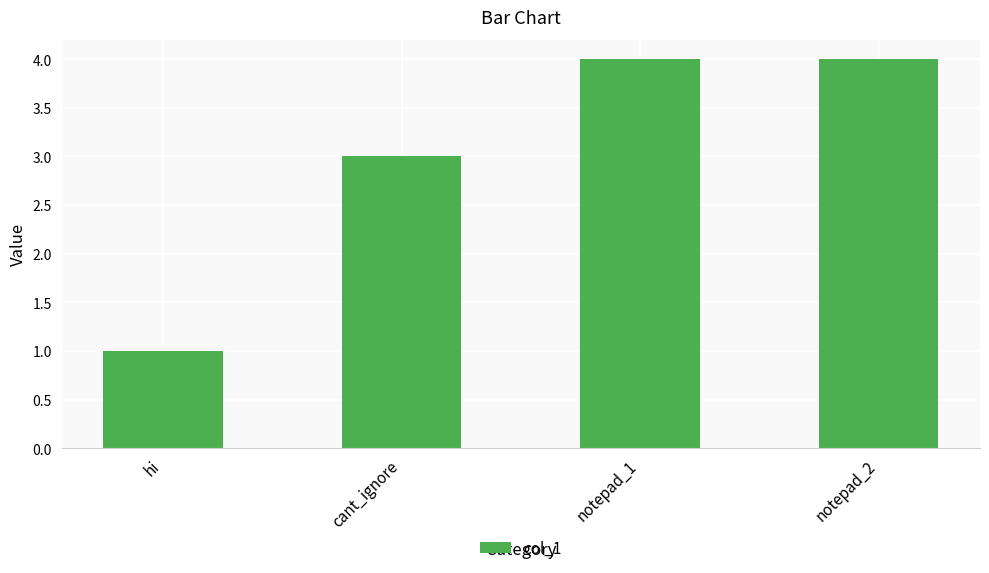

What is the average value?

3